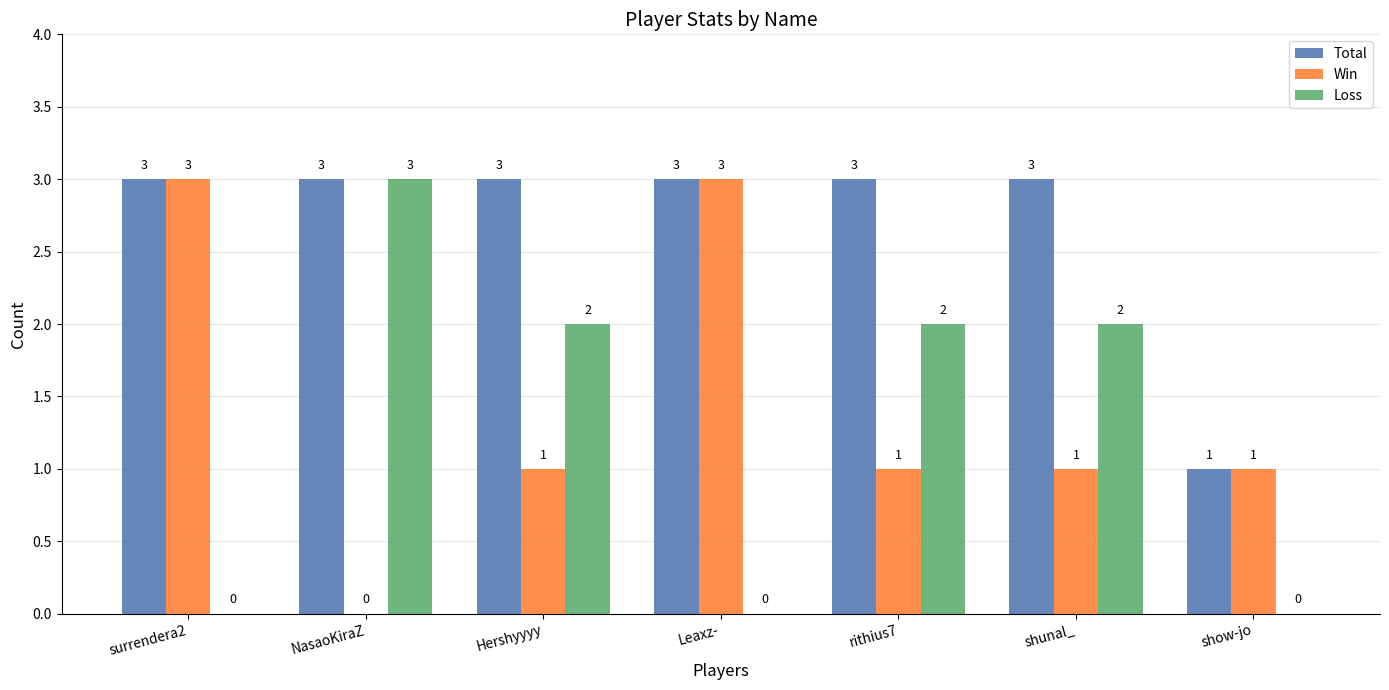

What is the maximum value shown in the chart?

3